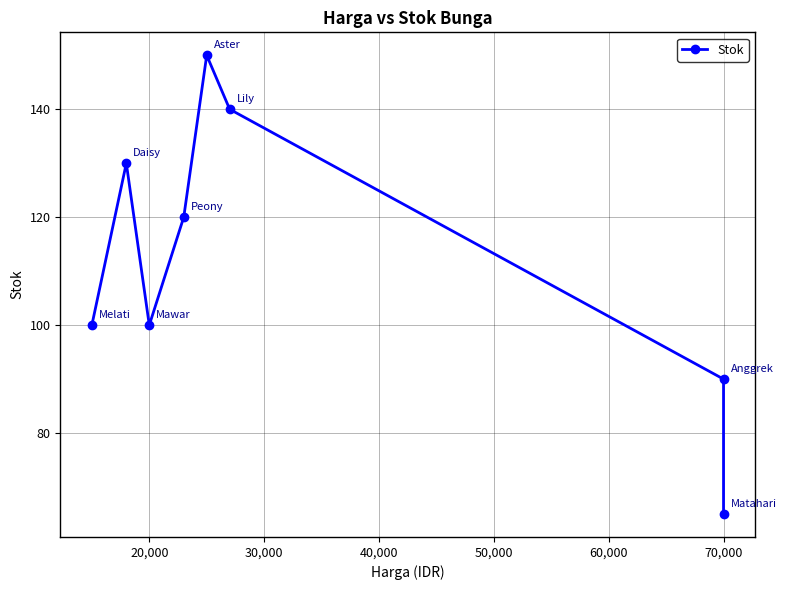

Is it true that the value at 50,000 is 88?

False